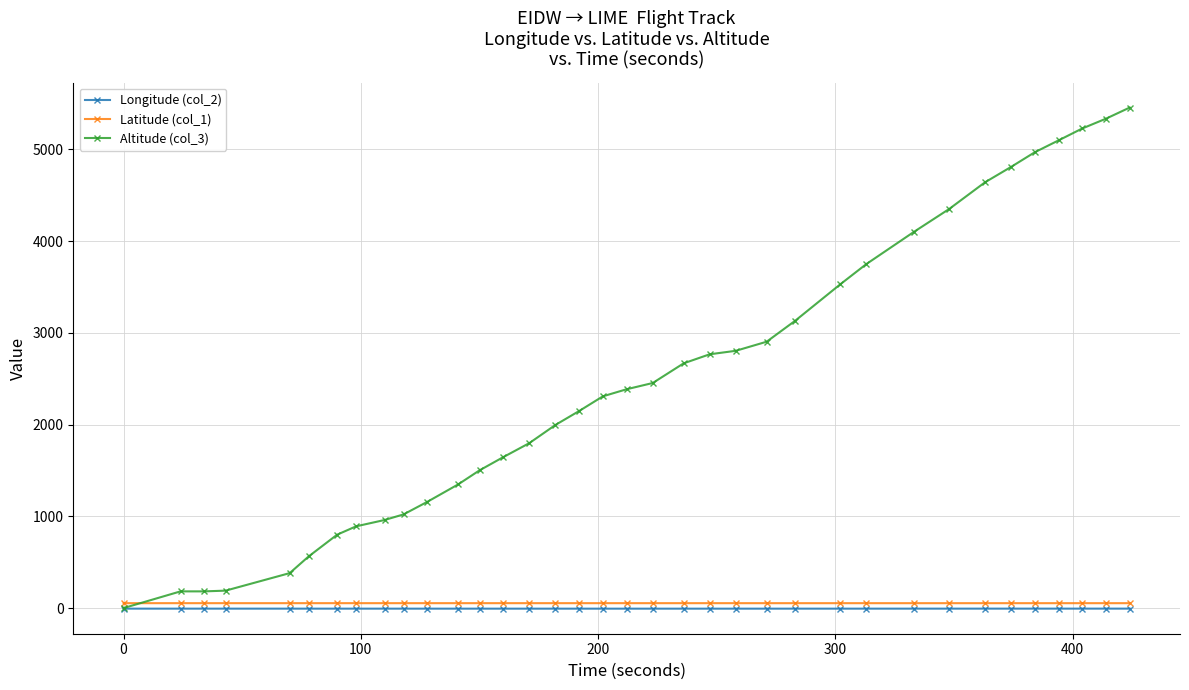

Which series has the largest total across all categories?

Altitude (col_3)